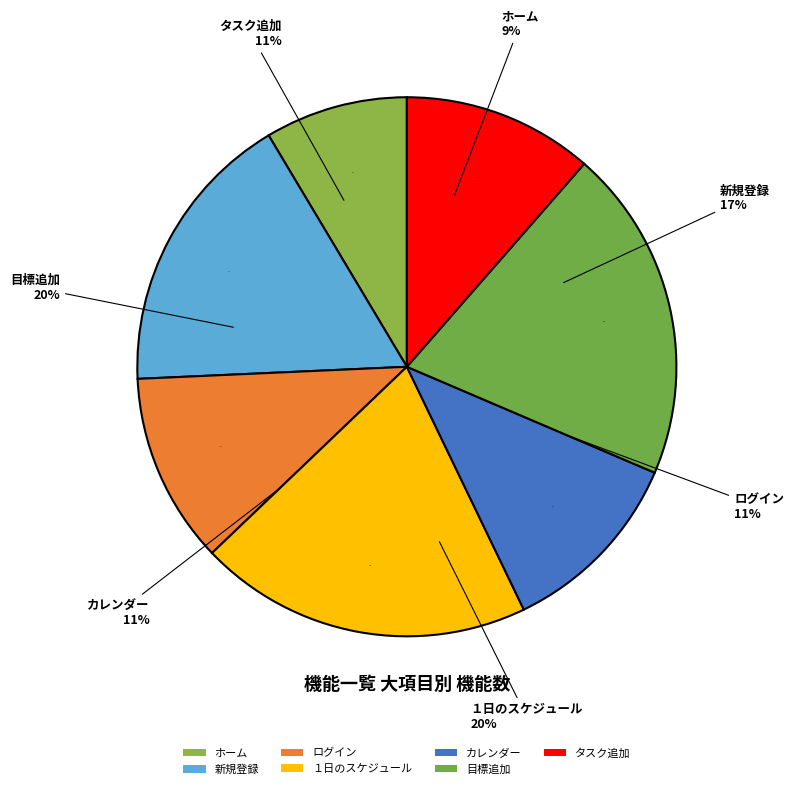

Approximately how many times larger is the value at 目標追加 compared to 新規登録?

1.2